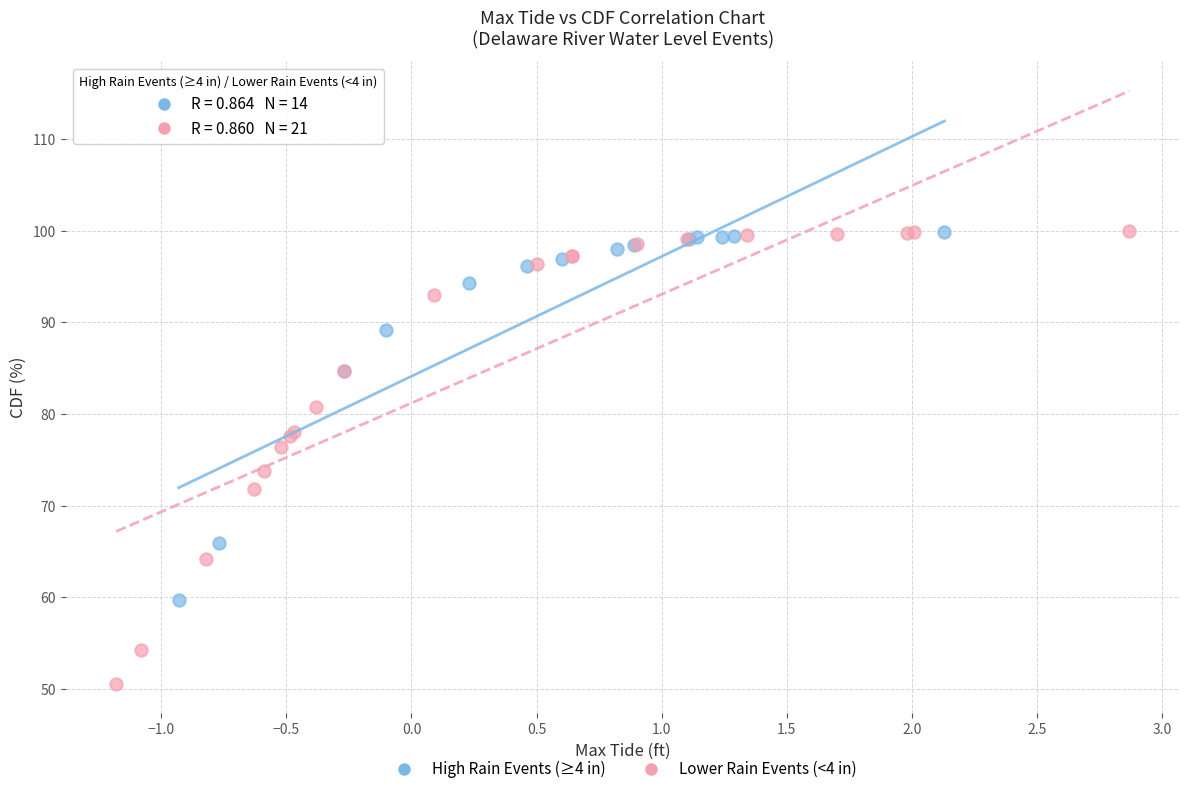

Which series reaches the minimum Y coordinate?

Lower Rain Events (<4 in)